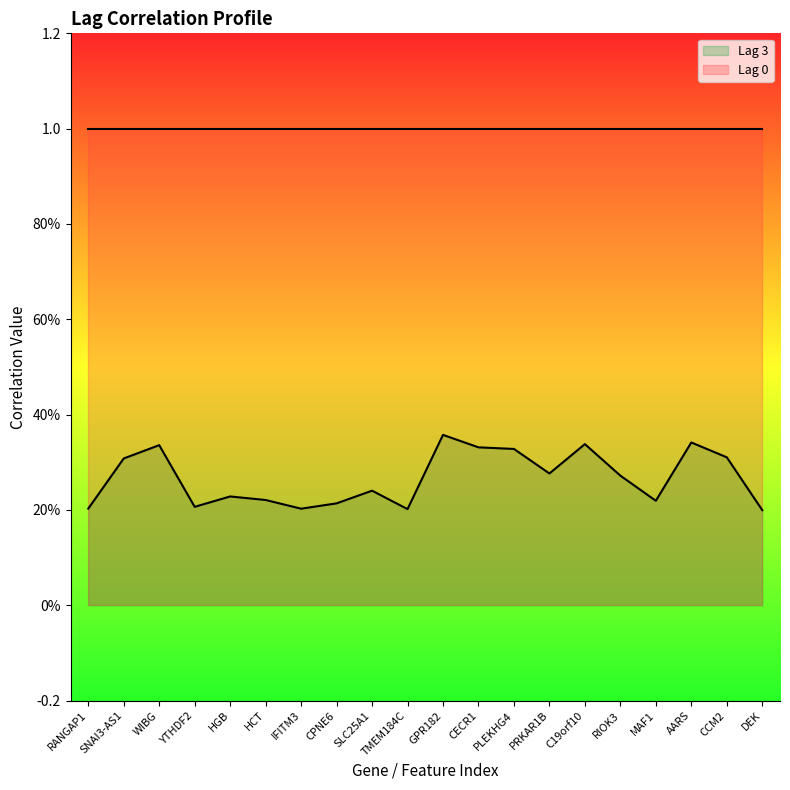

The value at RANGAP1 is 0.1. True or false?

False